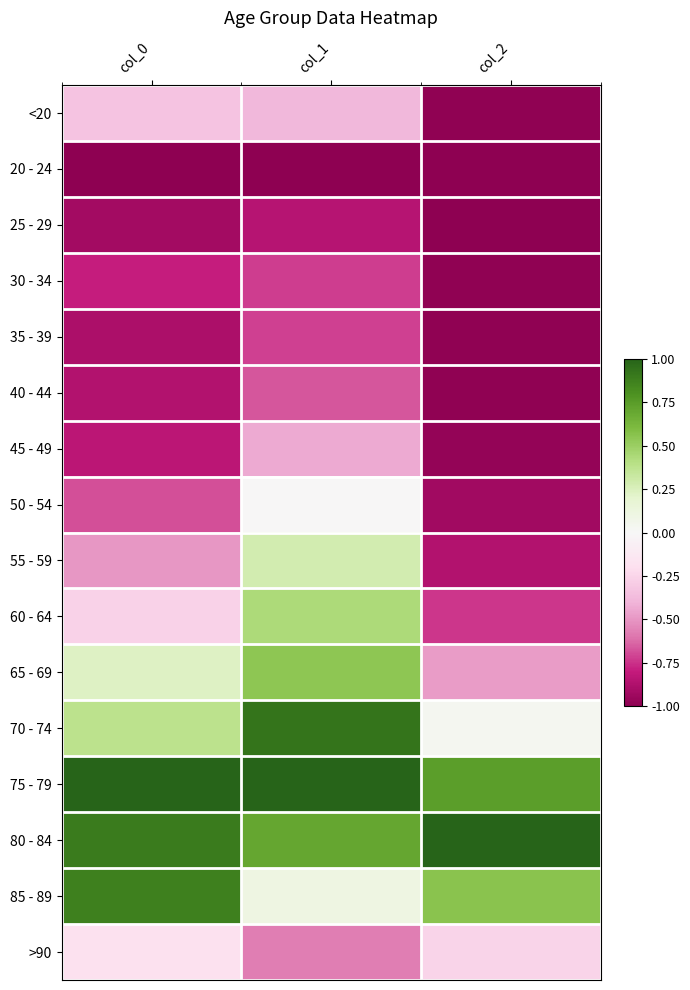

What is the greatest value displayed?

1.0